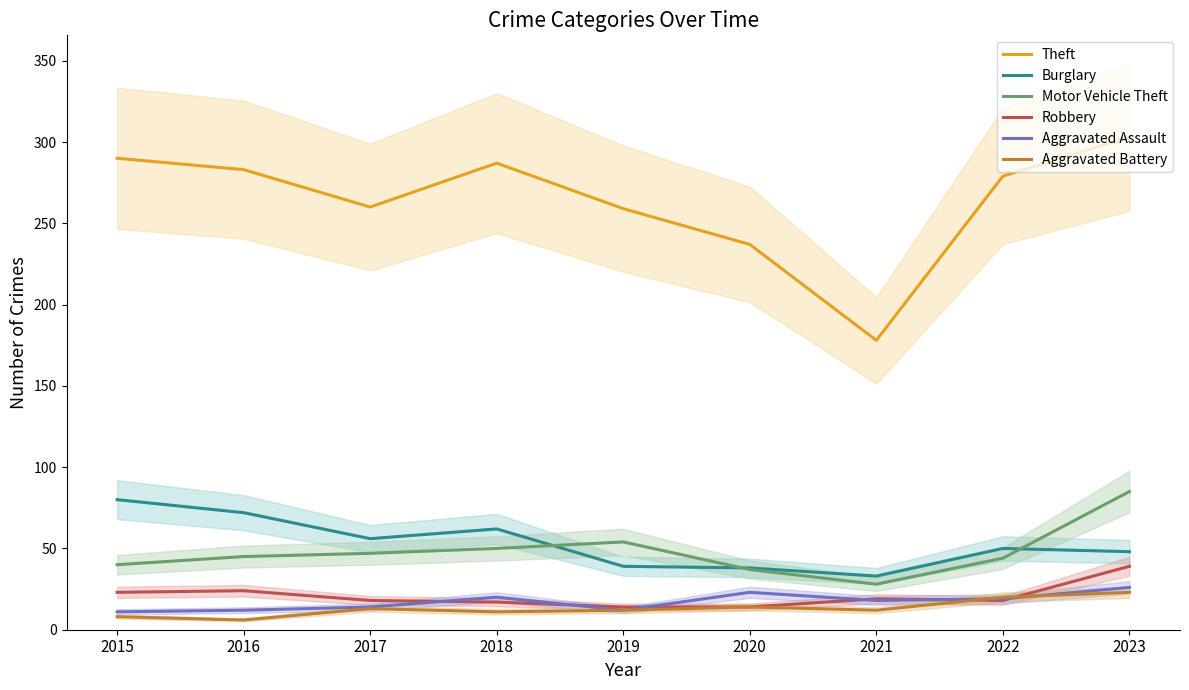

How many interior local valleys does the Burglary series have?

2